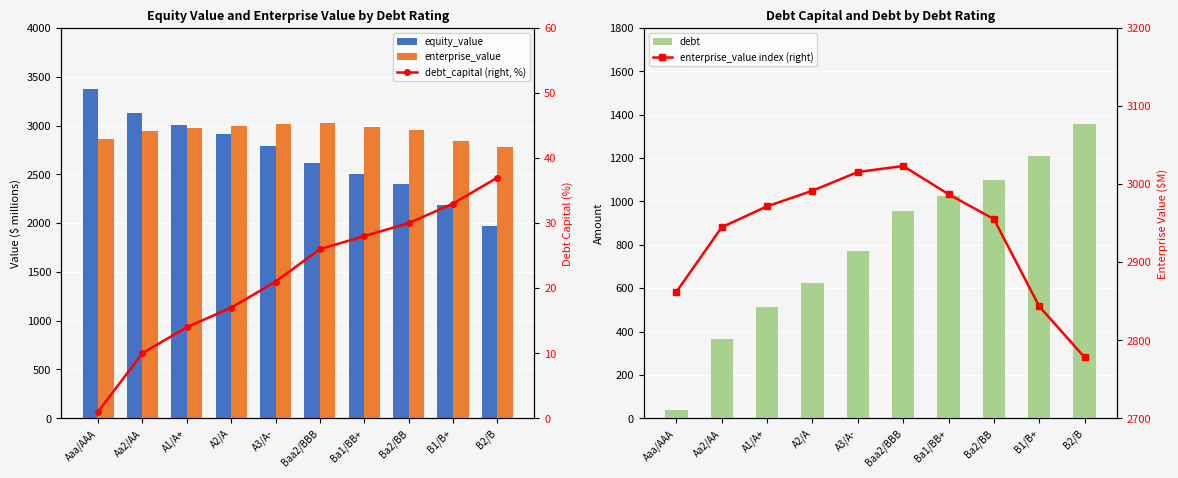

How many values in the equity_value series are below 2793?

5